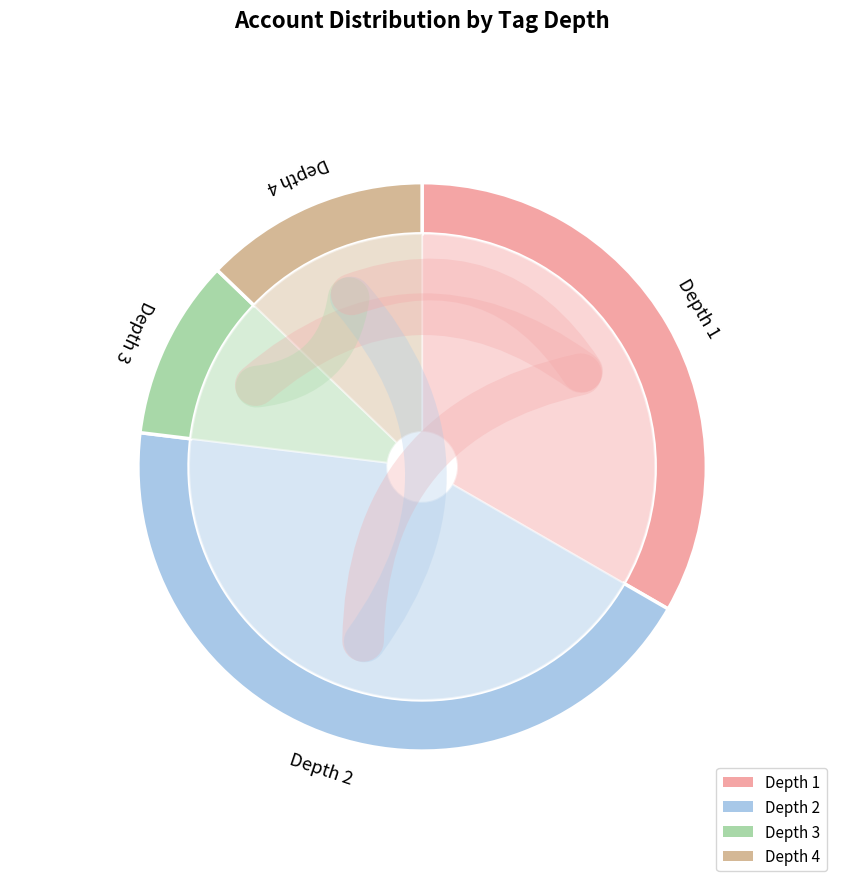

Combined, do 7 and 18 account for over 50%?

No